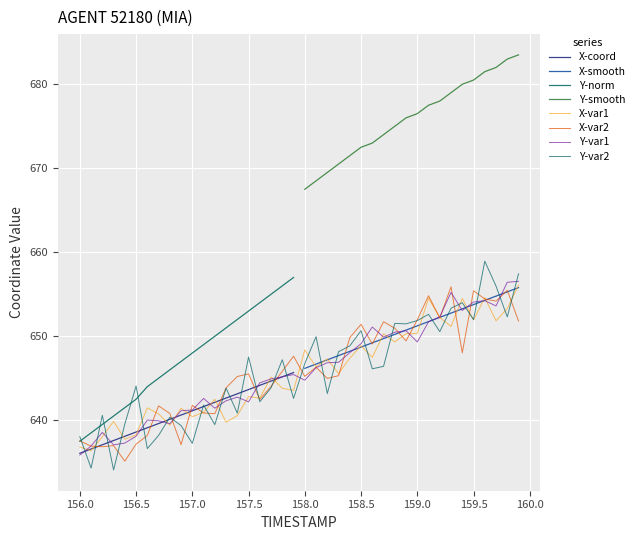

What is the value of the 39th point from the left?

656.4